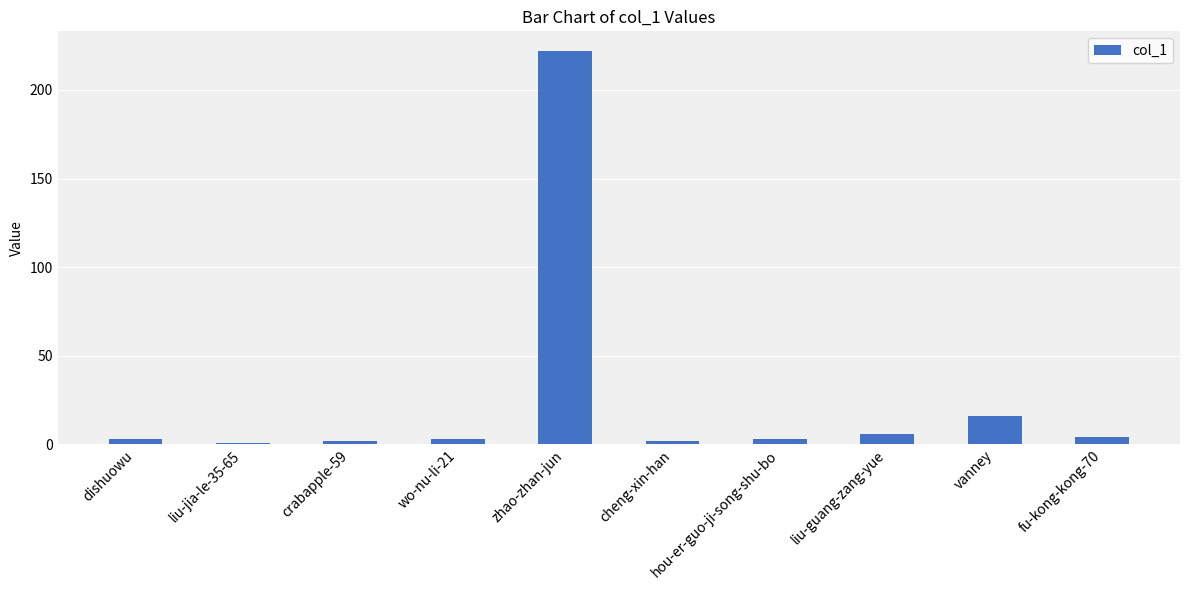

Count the number of categories in the chart.

10